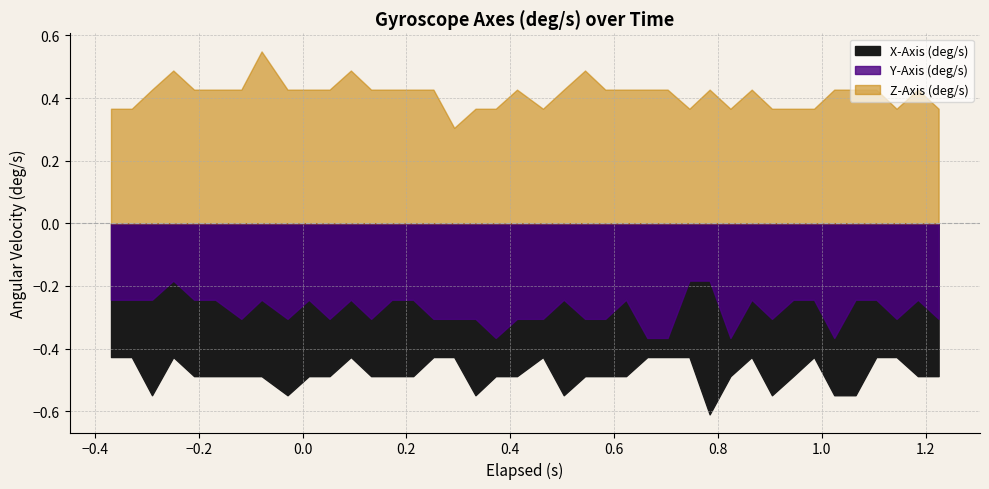

True or false: X-Axis (deg/s) and Y-Axis (deg/s) intersect in this chart.

False